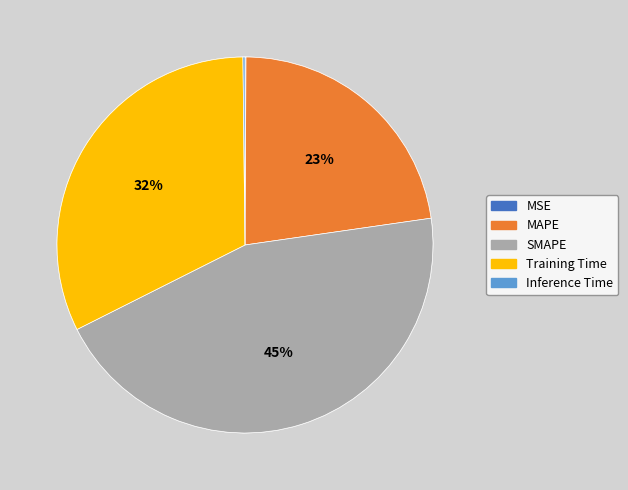

The MSE slice represents 12% of the pie. True or false?

False